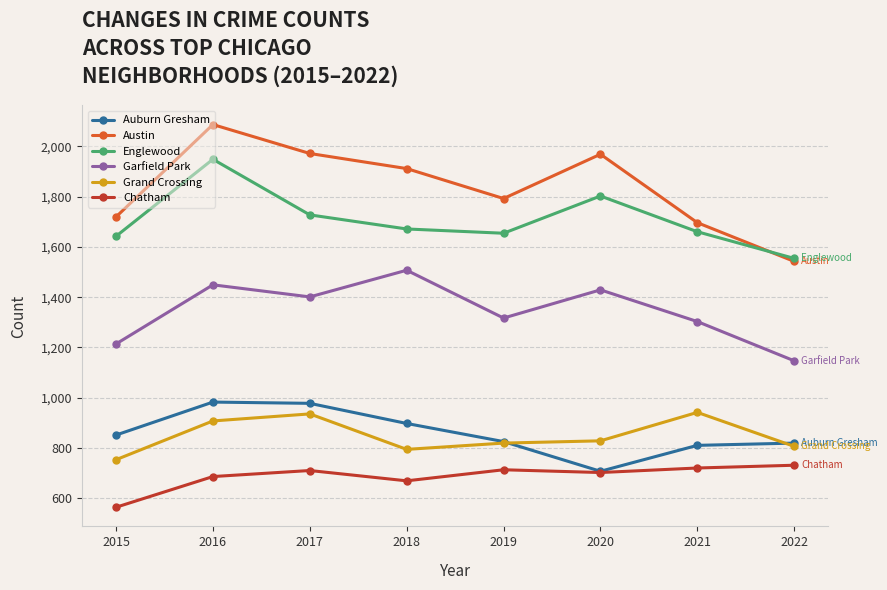

What is the average value of the Chatham series?

688